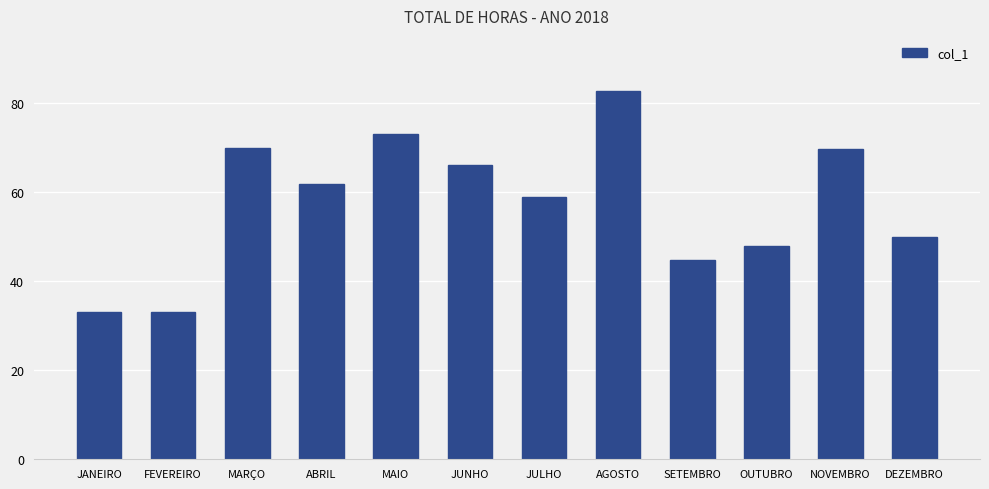

Where is the data nearest to the value 57?

JULHO